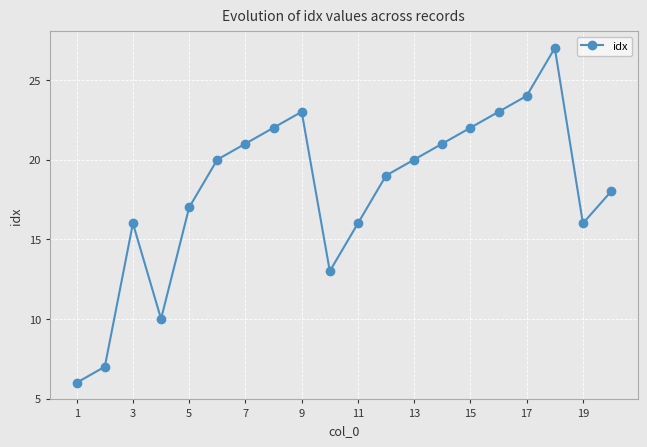

True or false: the data has more than 0 interior local peaks.

True